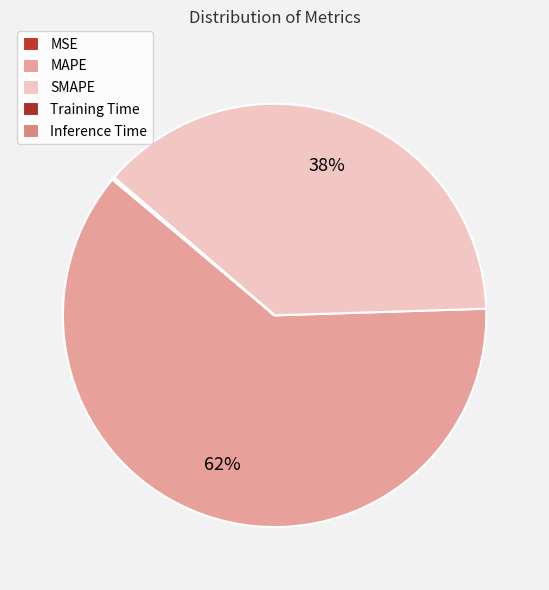

True or false: MSE accounts for 1% of the total.

False